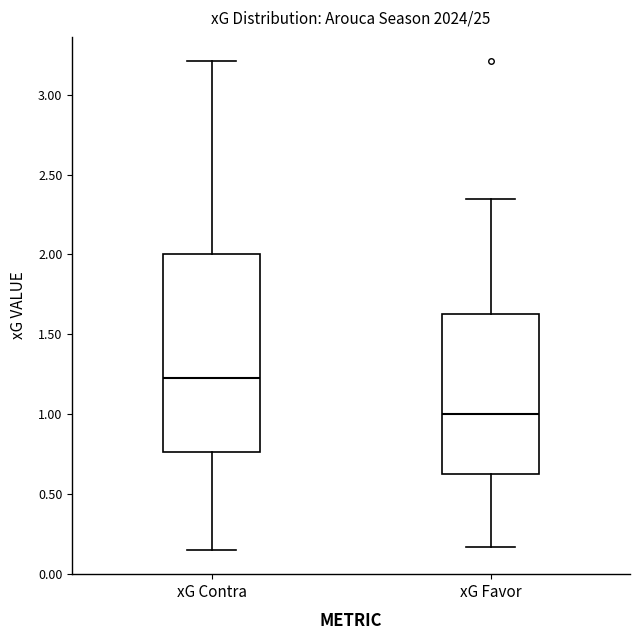

Comparing the boxes themselves (not the whiskers), which one is the tallest?

xG Contra